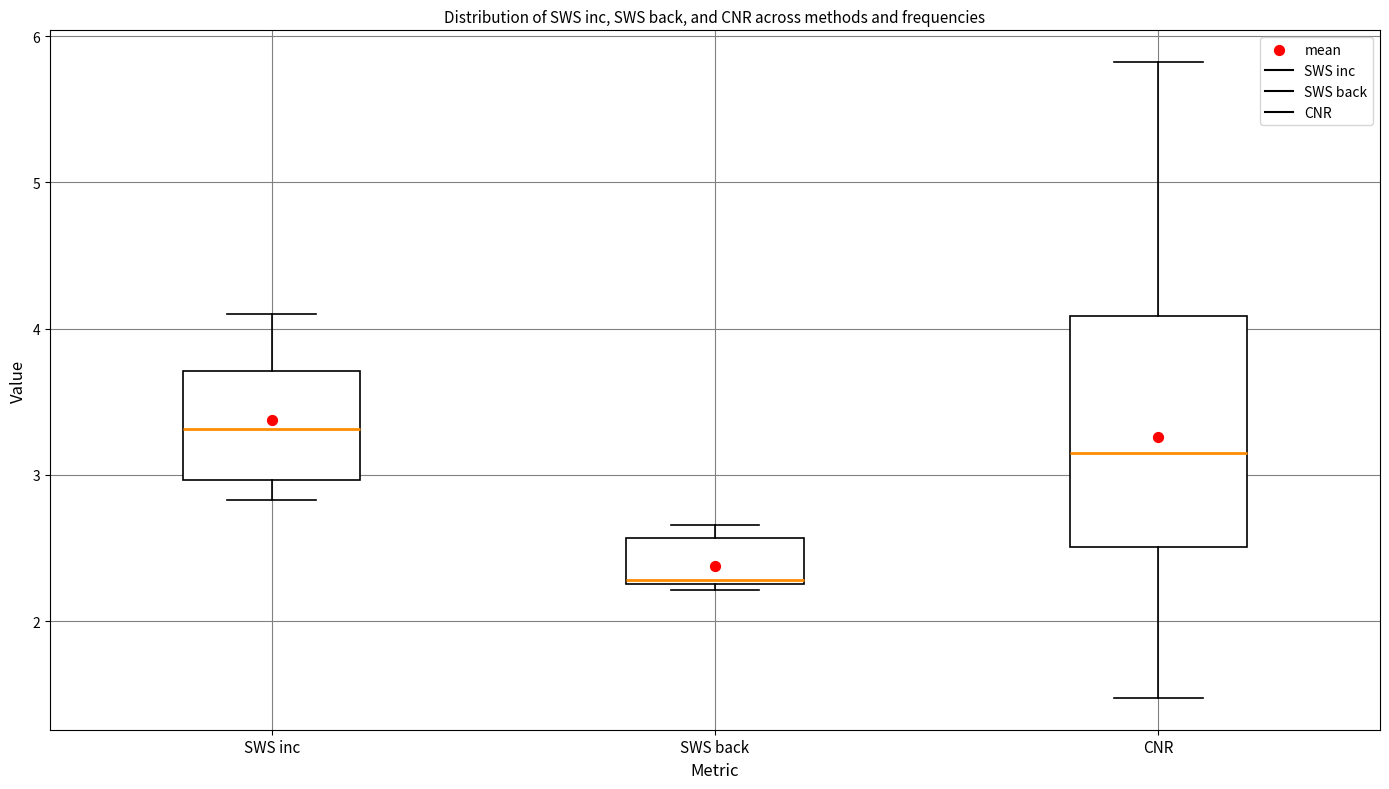

Reading left to right, transcribe this box plot: for each box, give where its median line is, the range the box spans, and where its two whiskers end, as read against the y-axis. The values are not printed on the chart, so give them approximately, as read against the axis.

SWS inc: median 3.3, box 3.0 to 3.7, whiskers 2.8 to 4.1
SWS back: median 2.3, box 2.3 to 2.6, whiskers 2.2 to 2.7
CNR: median 3.1, box 2.5 to 4.1, whiskers 1.5 to 5.8